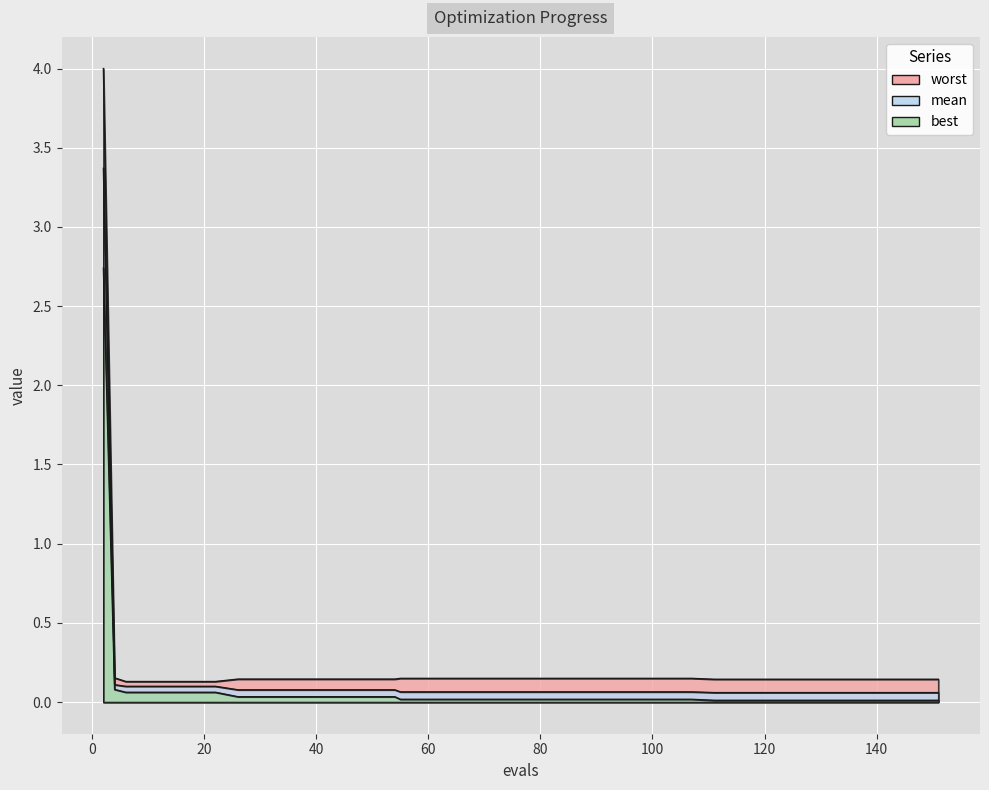

True or false: mean and worst cross at least once.

False